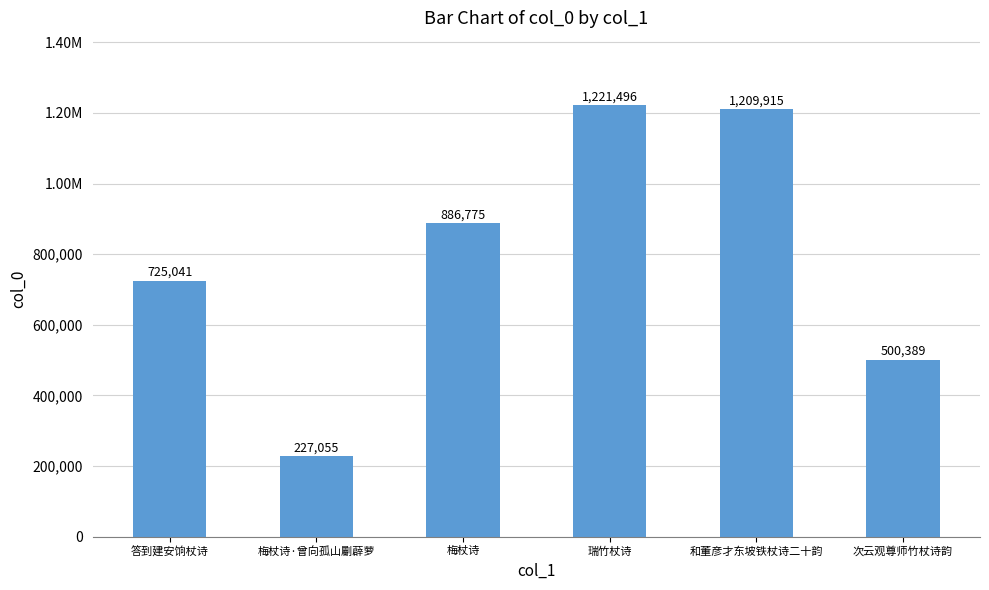

Does the chart contain any negative values?

No